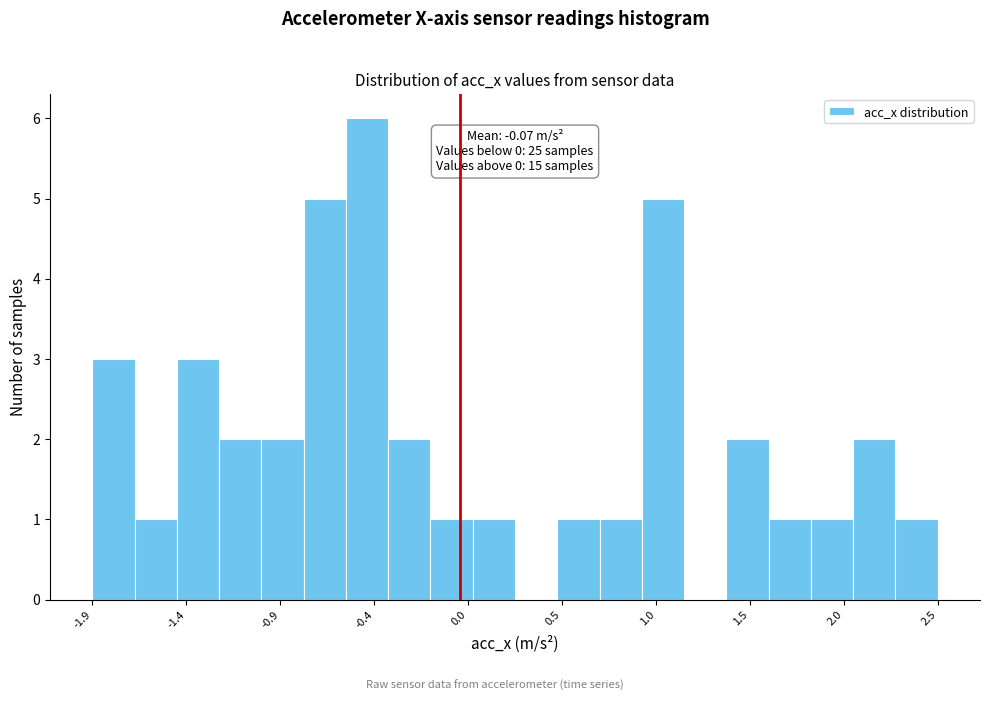

Which range on the x-axis has the tallest bar?

-0.60 to -0.35